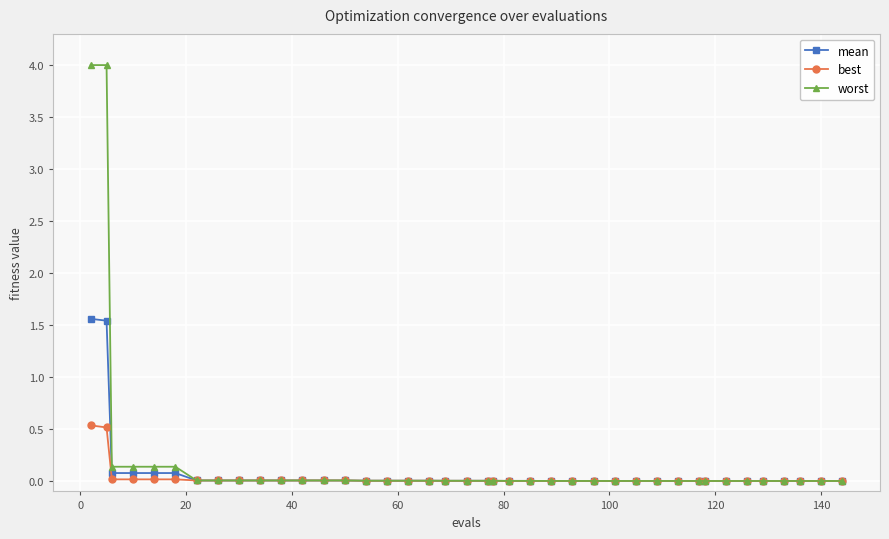

List the series in order of their peak value, highest first.

worst, mean, best